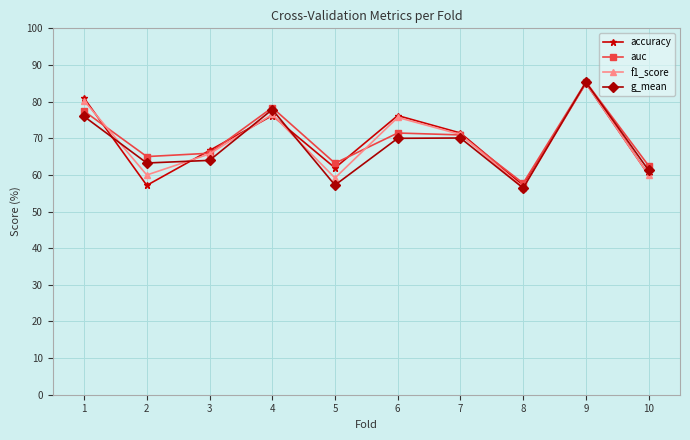

Does the chart display data point markers on the line(s)?

Yes